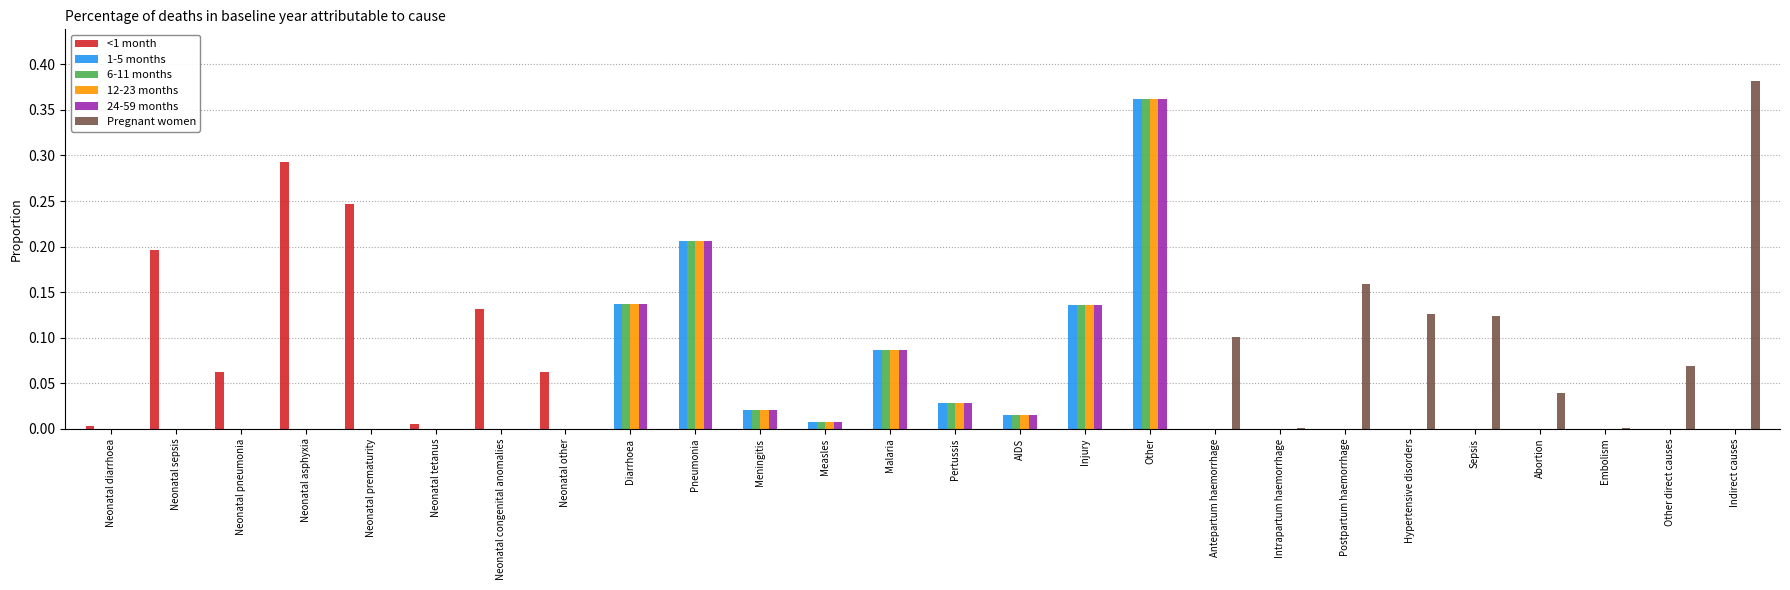

The Pregnant women series shows 0.0 at Neonatal diarrhoea. True or false?

True